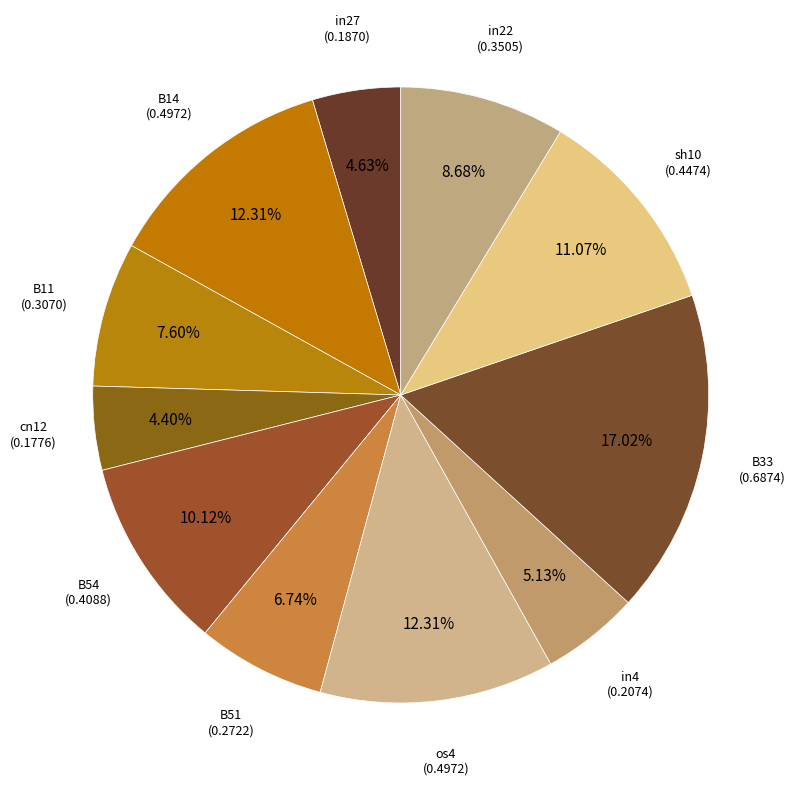

What percentage is NOT represented by B14?

87.7%